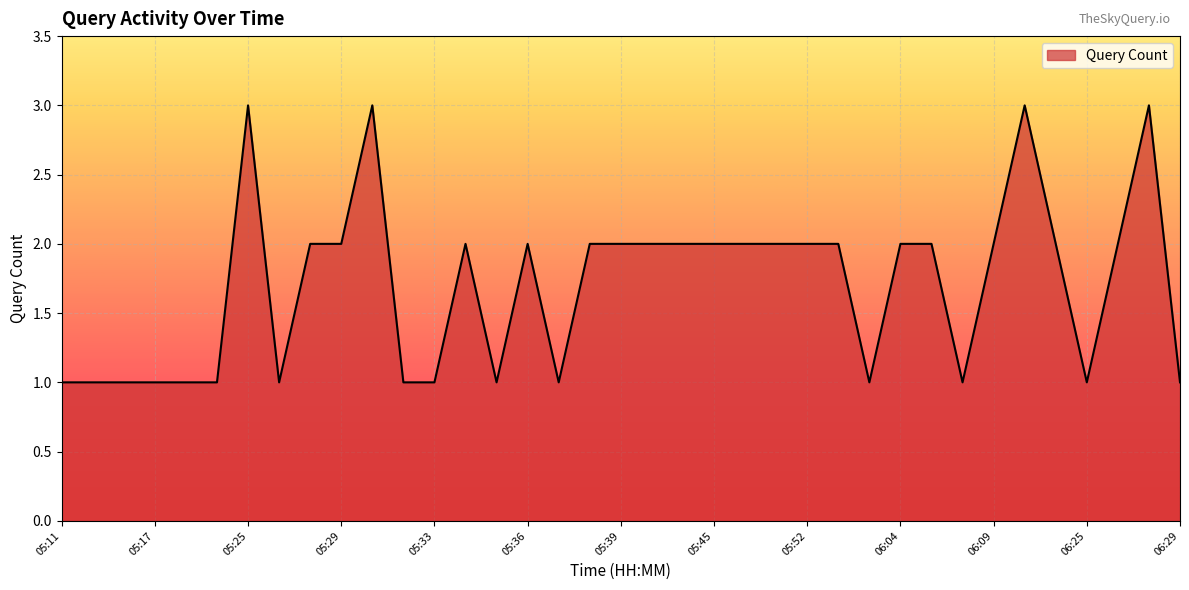

What is the maximum value shown in the chart?

3